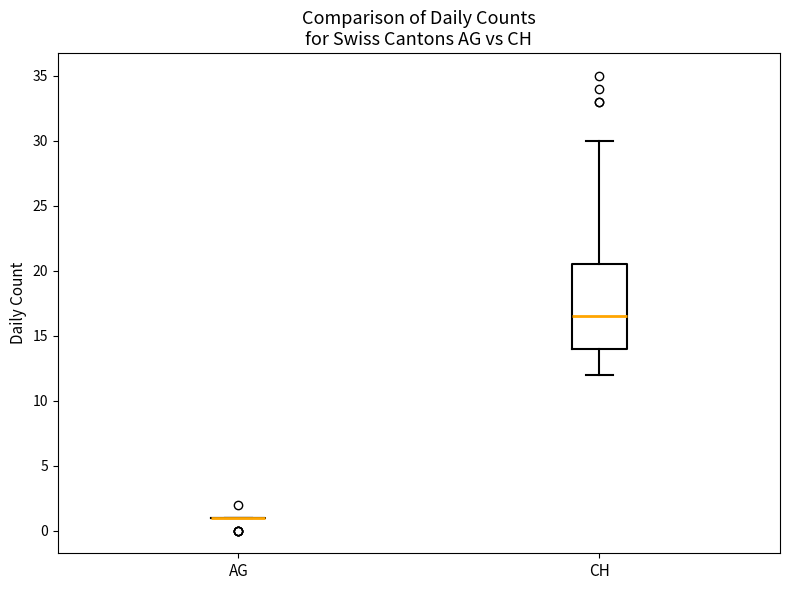

Which box is the tallest, from its lower edge to its upper edge?

CH